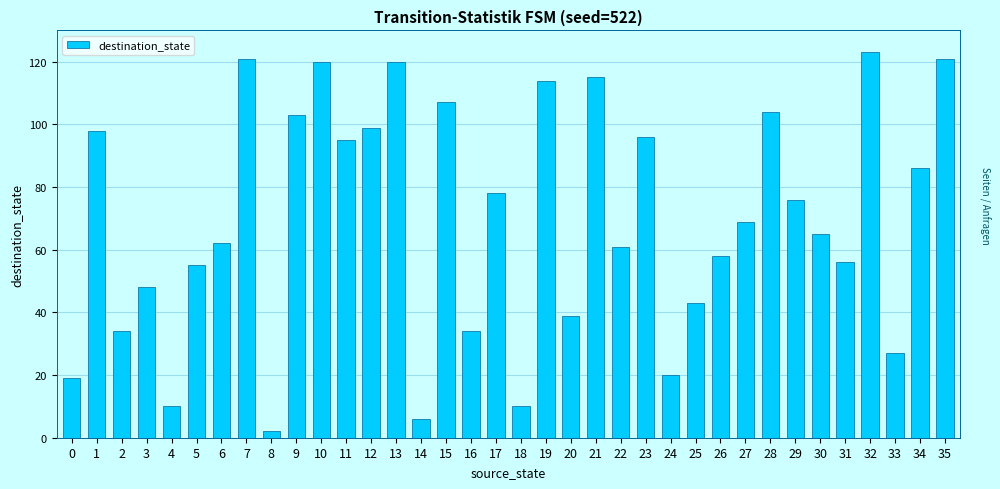

The chart shows a value of 27 at 33. True or false?

True